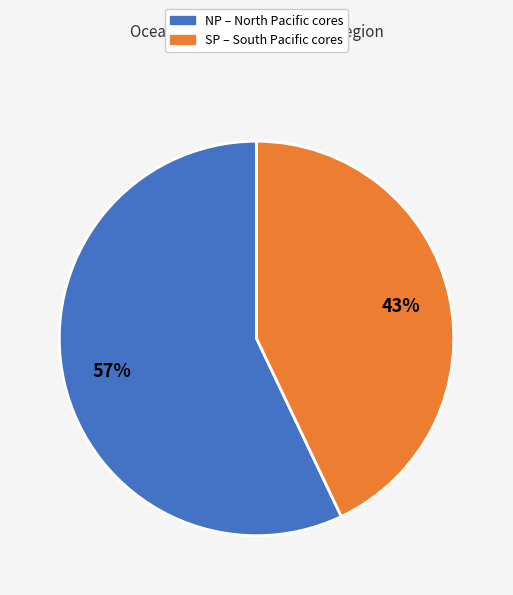

Is there a majority slice in this chart?

Yes